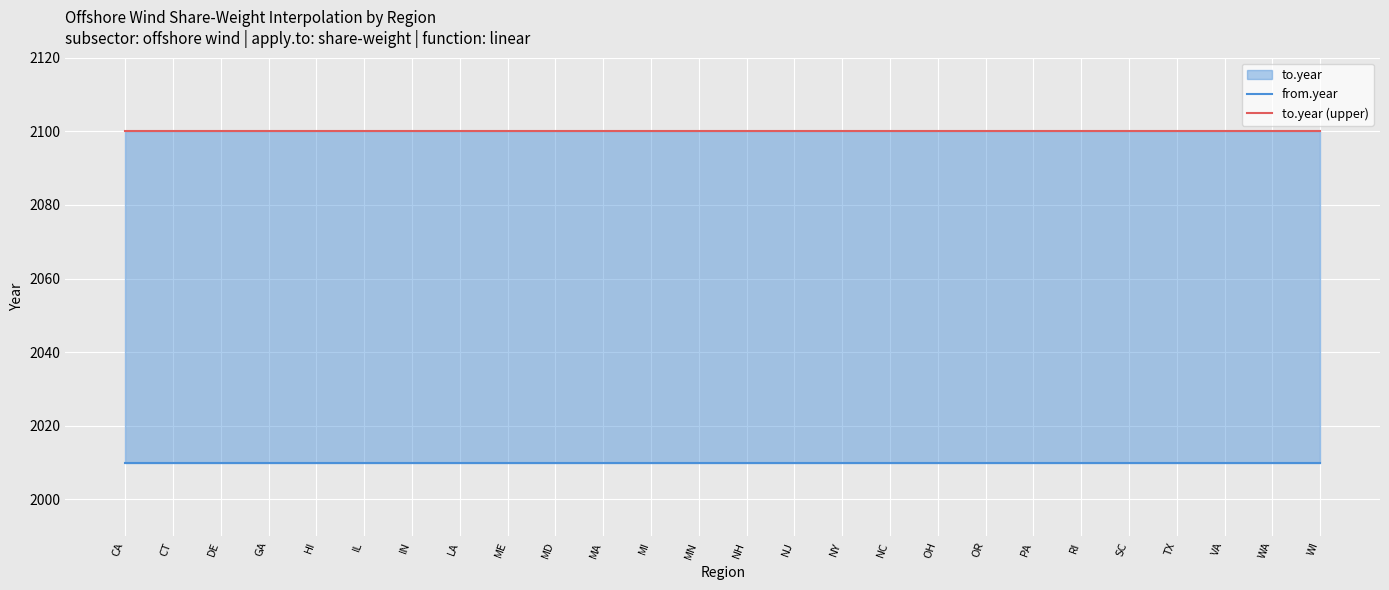

Rank the series at CA from lowest to highest value.

from.year, to.year (upper)